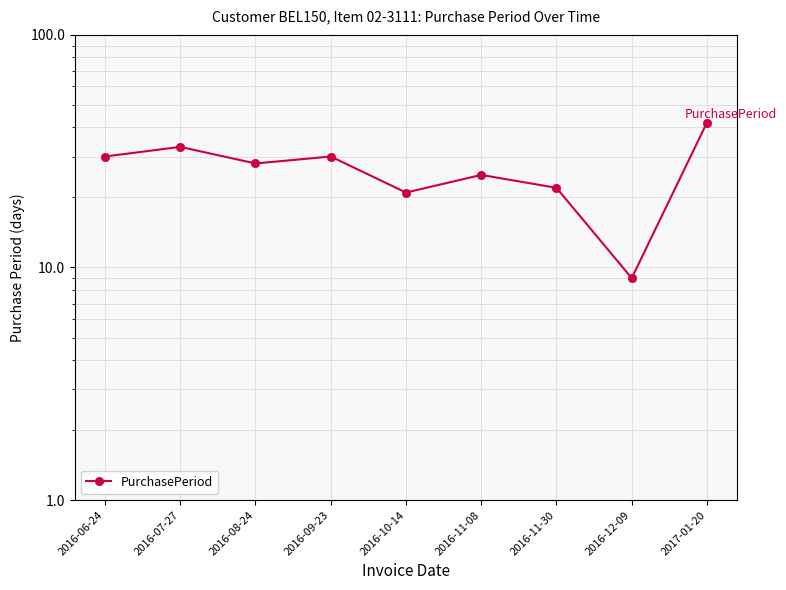

True or false: the data shows 30 at 2016-06-24.

True